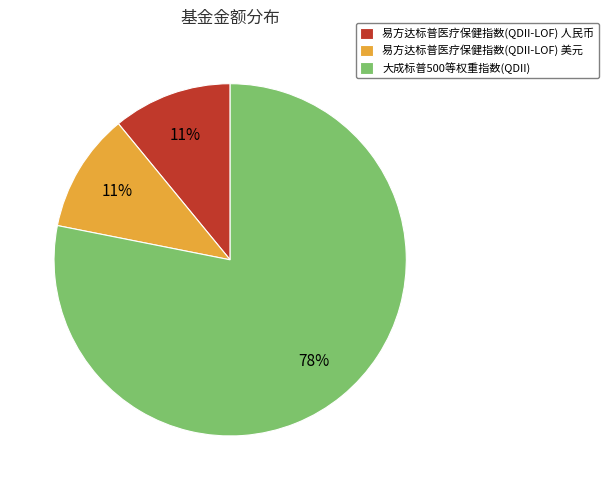

Is the sum of 易方达标普医疗保健指数(QDII-LOF) 人民币 and 易方达标普医疗保健指数(QDII-LOF) 美元 greater than half?

No